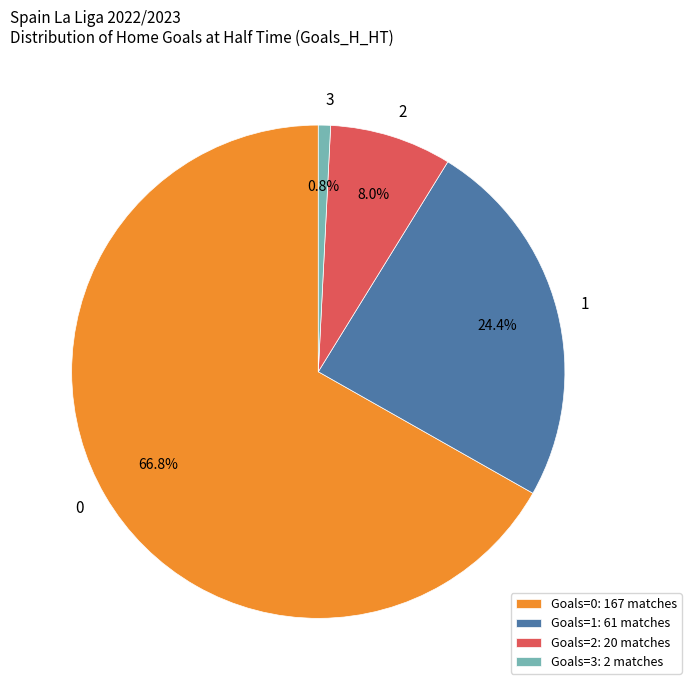

Which category has the smallest portion of the pie?

3